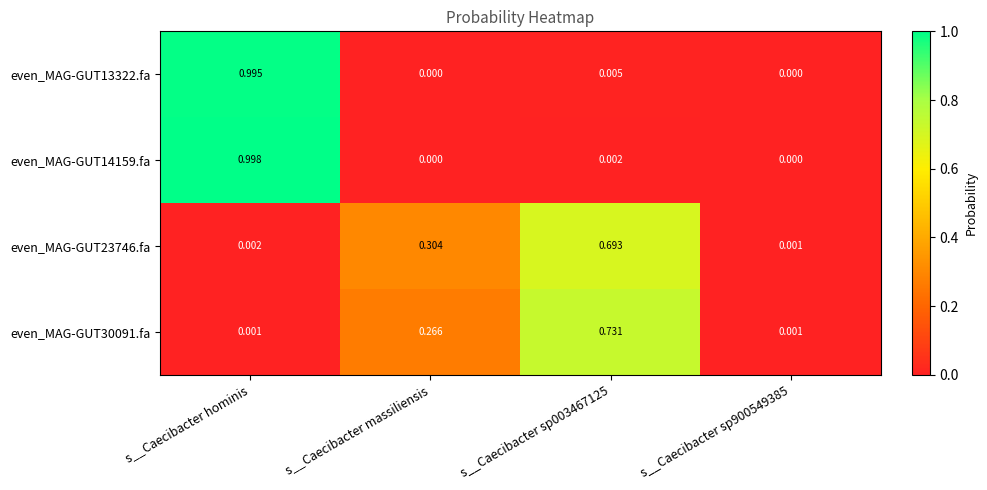

Which category has the highest value across all series?

s__Caecibacter hominis